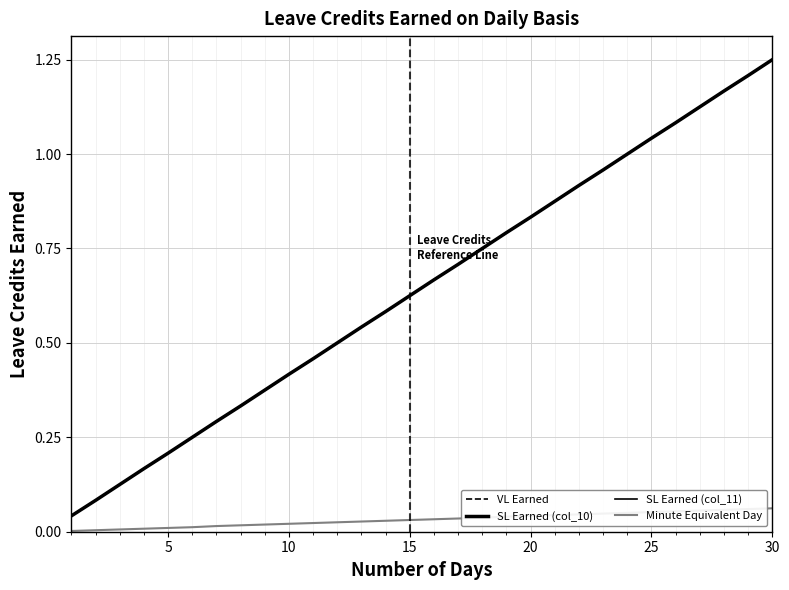

Reading left to right, extract all data points from this chart.

VL Earned: 0.0	0.1	0.1	0.2	0.2	0.2	0.3	0.3	0.4	0.4	0.5	0.5	0.5	0.6	0.6	0.7	0.7	0.8	0.8	0.8	0.9	0.9	1.0	1.0	1.0	1.1	1.1	1.2	1.2	1.2
SL Earned (col_10): 0.0	0.1	0.1	0.2	0.2	0.2	0.3	0.3	0.4	0.4	0.5	0.5	0.5	0.6	0.6	0.7	0.7	0.8	0.8	0.8	0.9	0.9	1.0	1.0	1.0	1.1	1.1	1.2	1.2	1.2
SL Earned (col_11): 0.0	0.1	0.1	0.2	0.2	0.2	0.3	0.3	0.4	0.4	0.5	0.5	0.5	0.6	0.6	0.7	0.7	0.8	0.8	0.8	0.9	0.9	1.0	1.0	1.0	1.1	1.1	1.2	1.2	1.2
Minute Equivalent Day: 0.0	0.0	0.0	0.0	0.0	0.0	0.0	0.0	0.0	0.0	0.0	0.0	0.0	0.0	0.0	0.0	0.0	0.0	0.0	0.0	0.0	0.0	0.0	0.1	0.1	0.1	0.1	0.1	0.1	0.1